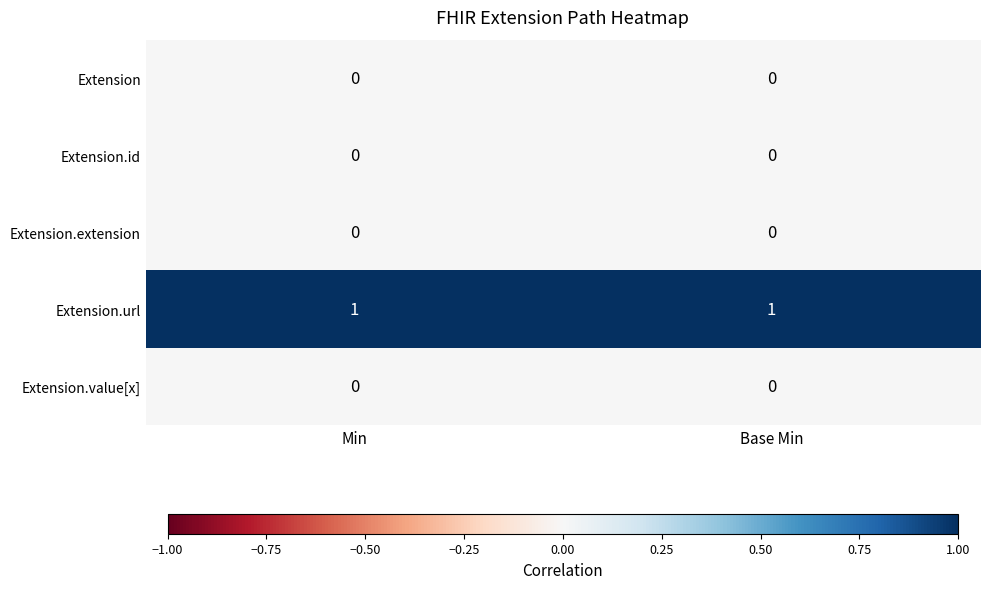

The Extension.url series shows 0 at Base Min. True or false?

False